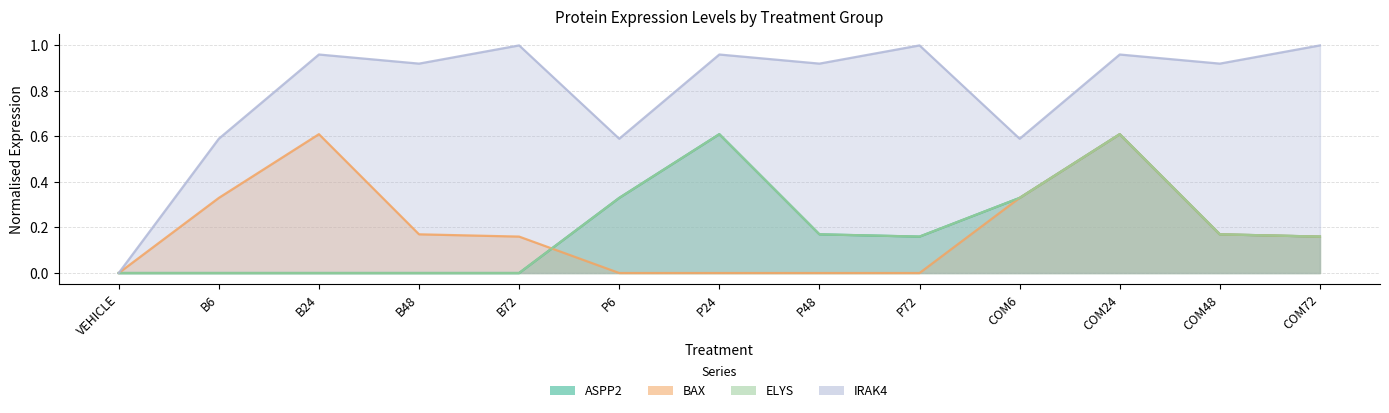

Where do BAX and ASPP2 first cross each other?

B72 and P6